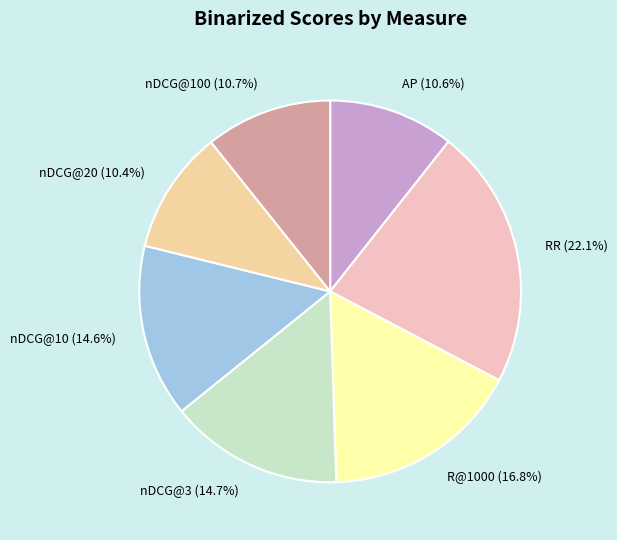

How much of the chart is everything except nDCG@100?

89.3%